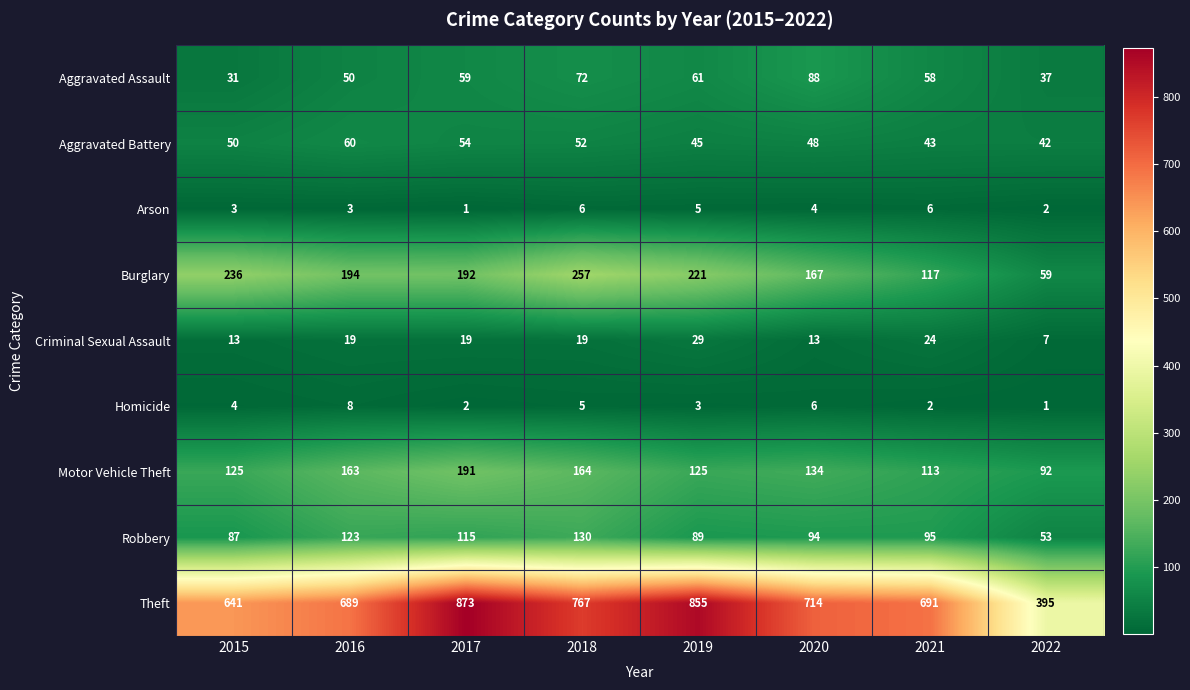

Count the number of data series in this chart.

9